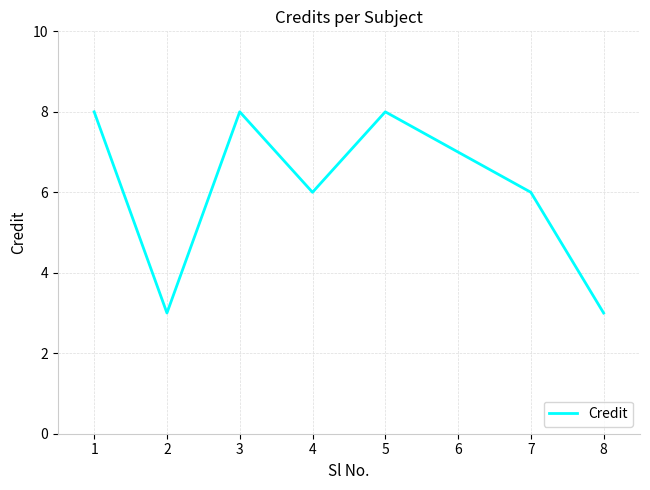

The chart shows a value of 3 at 8. True or false?

True